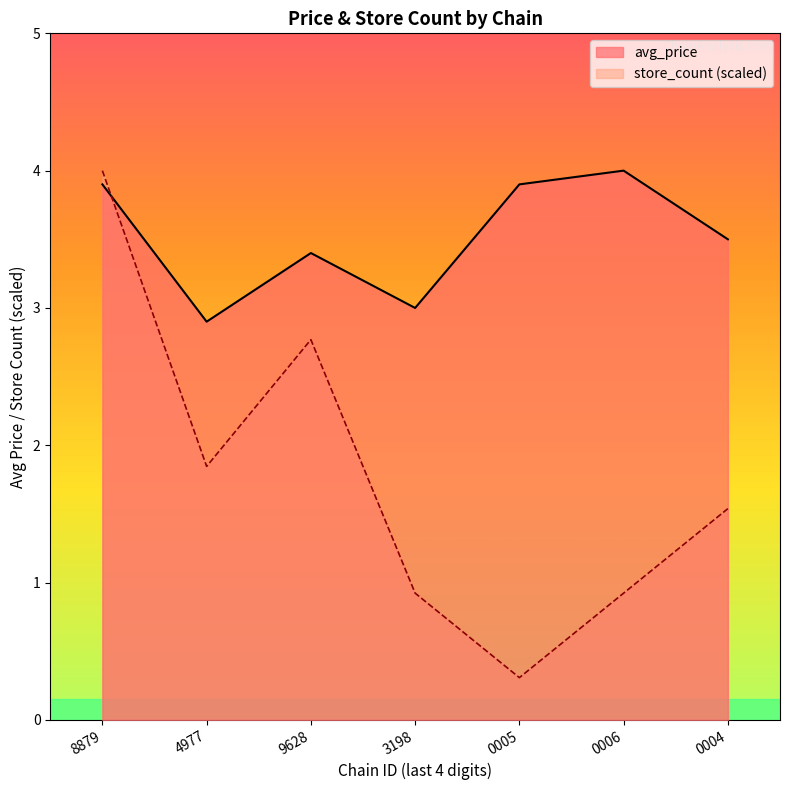

List the series in order of their overall mean, highest first.

avg_price, store_count (scaled)